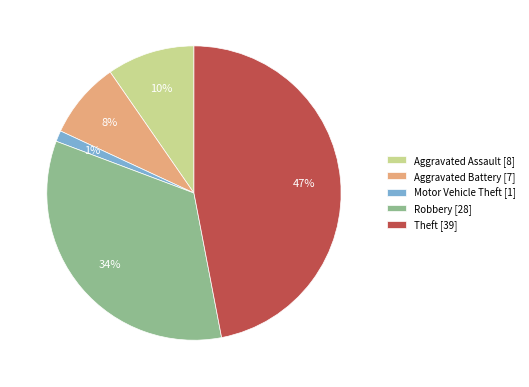

Which category has the smallest portion of the pie?

Motor Vehicle Theft